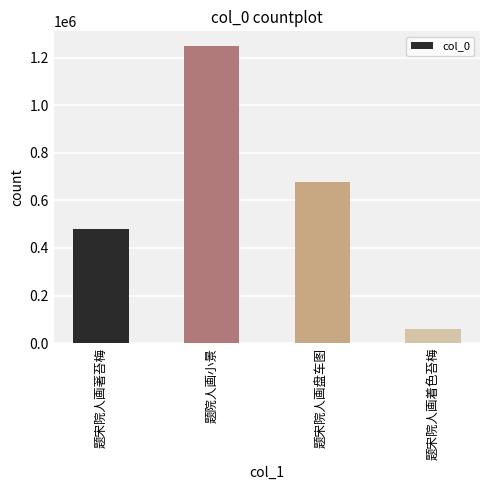

Between 题院人画小景 and 题宋院人画着色苔梅, which is larger?

题院人画小景